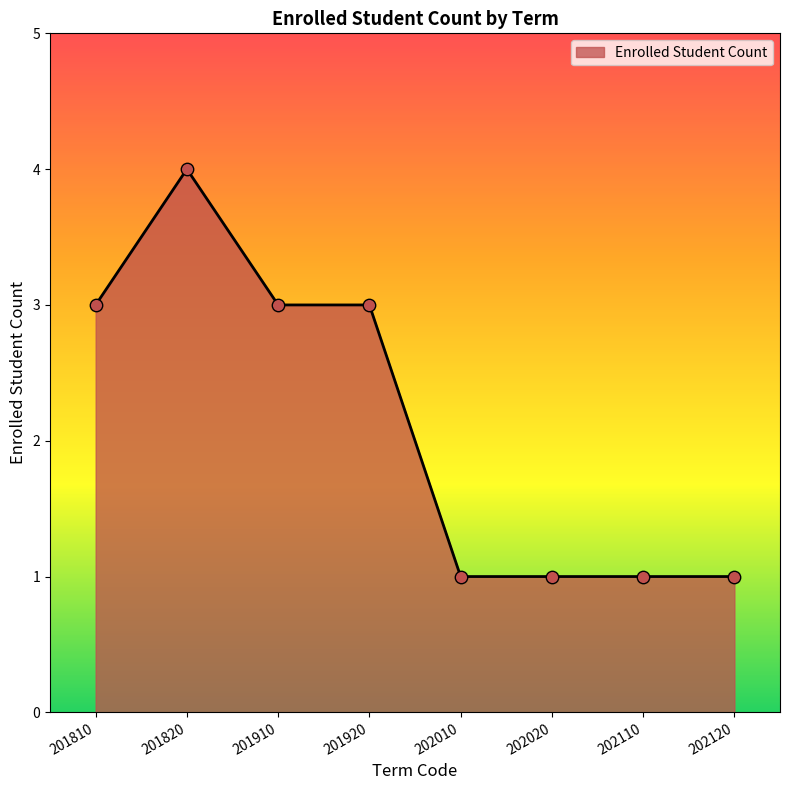

What is the ratio of the value at 201920 to the value at 202010?

3.0